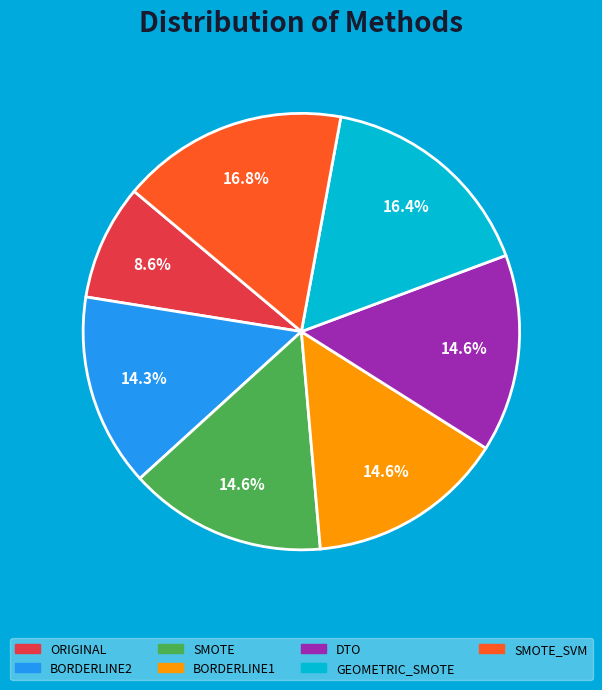

What is the smallest slice in the pie chart?

ORIGINAL